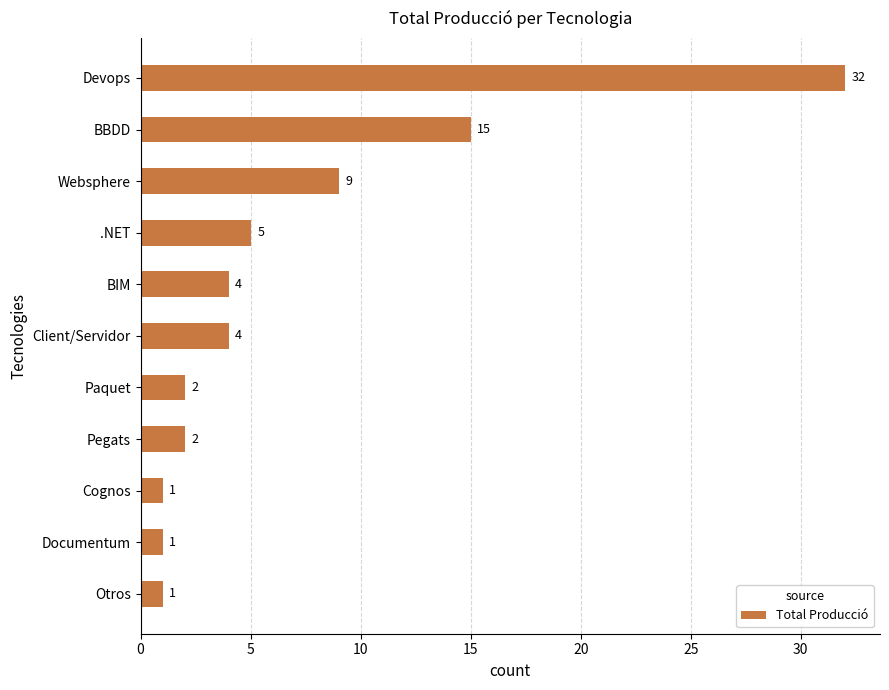

What is the smallest value displayed?

1